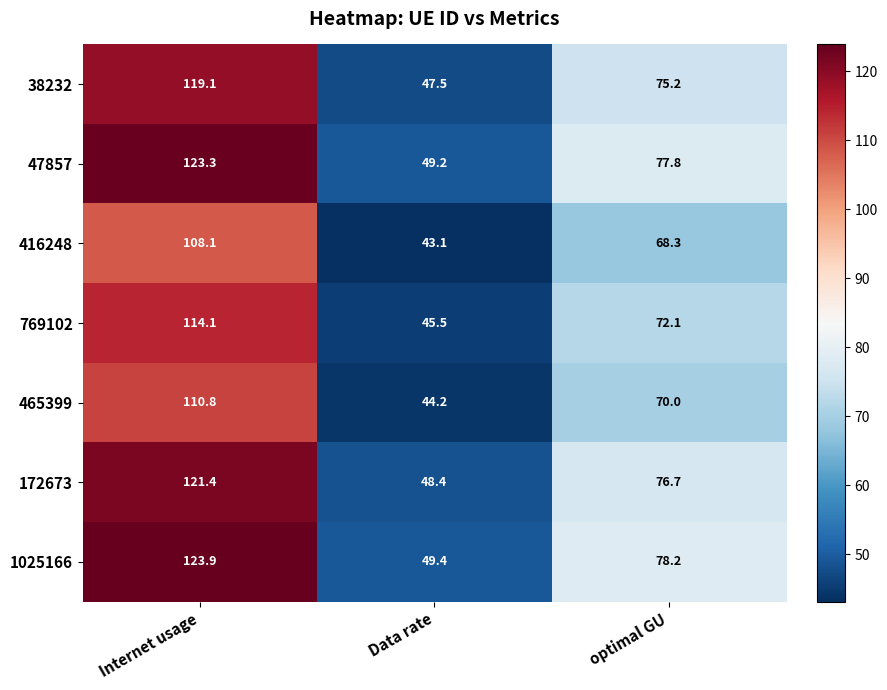

At which category does the chart reach its peak across all series?

Internet usage